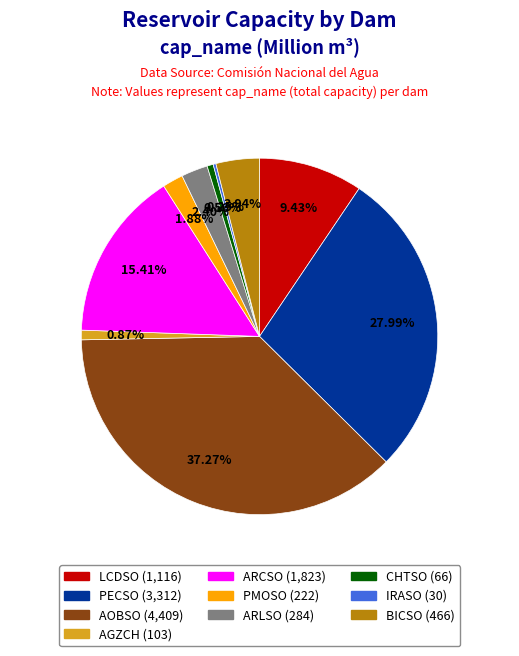

Which has a higher value, ARLSO or BICSO?

BICSO